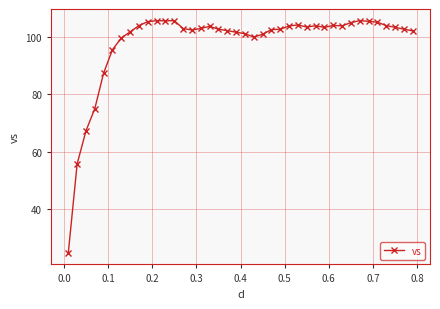

What is the value of the 19th point from the left?

102.2